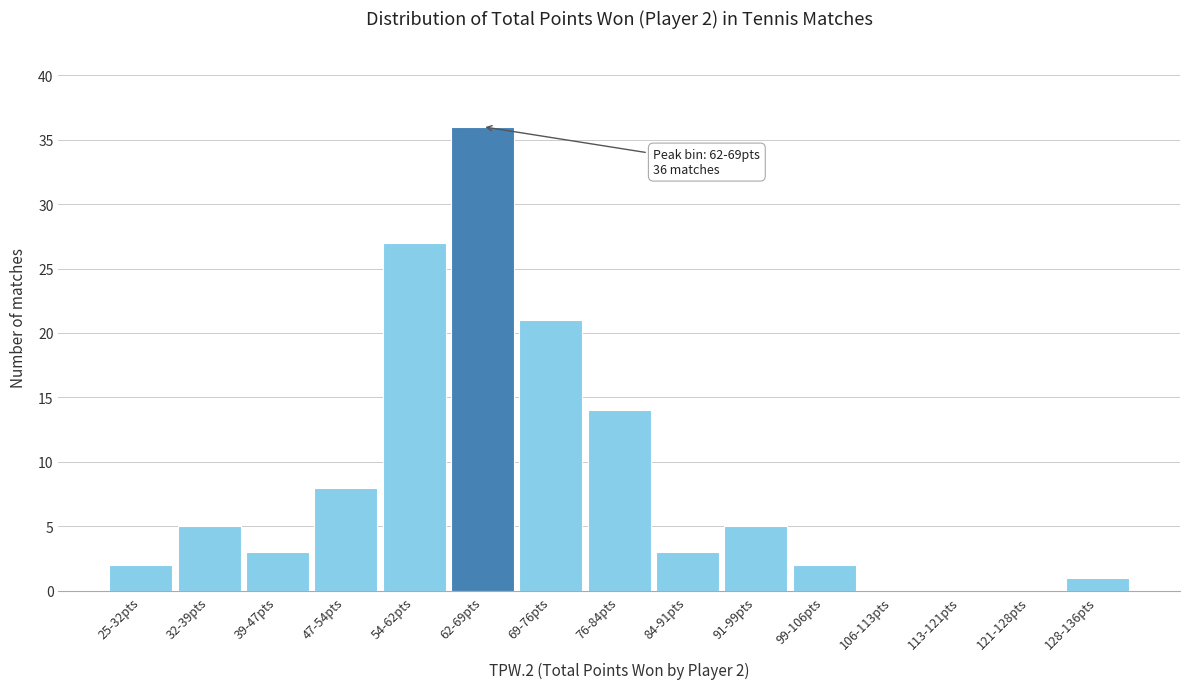

Reading left to right, what are all the values shown in this chart?

25-32pts=2	32-39pts=5	39-47pts=3	47-54pts=8	54-62pts=27	62-69pts=36	69-76pts=21	76-84pts=14	84-91pts=3	91-99pts=5	99-106pts=2	106-113pts=0	113-121pts=0	121-128pts=0	128-136pts=1